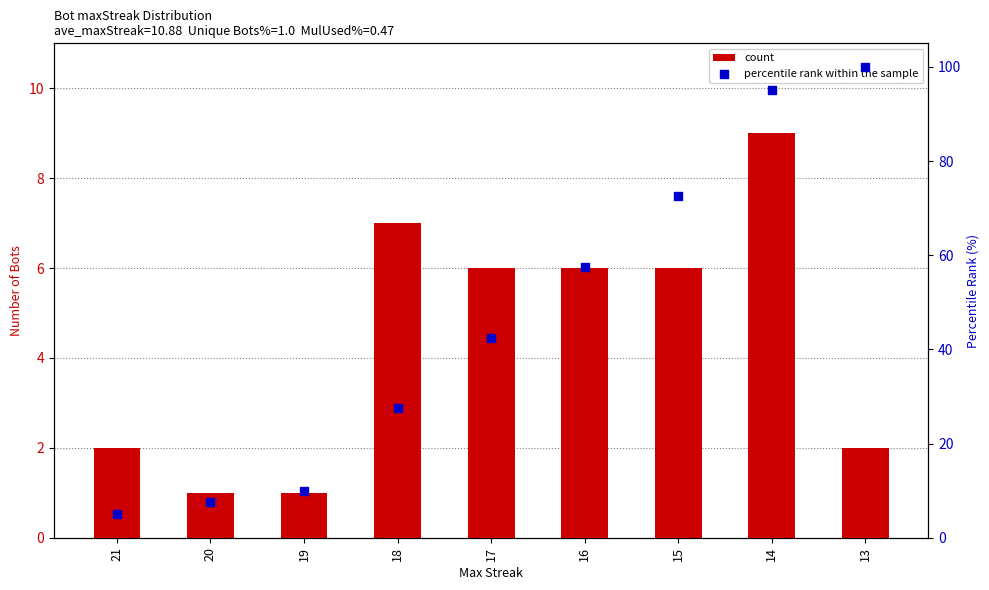

What is the total value across all series at 13?

102.0